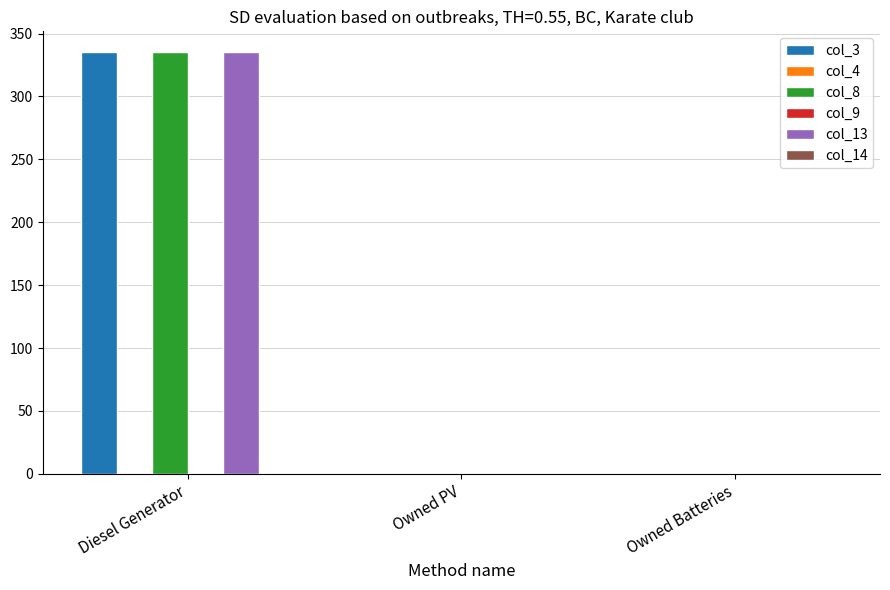

True or false: col_3 has a value of 335 at Diesel Generator.

True